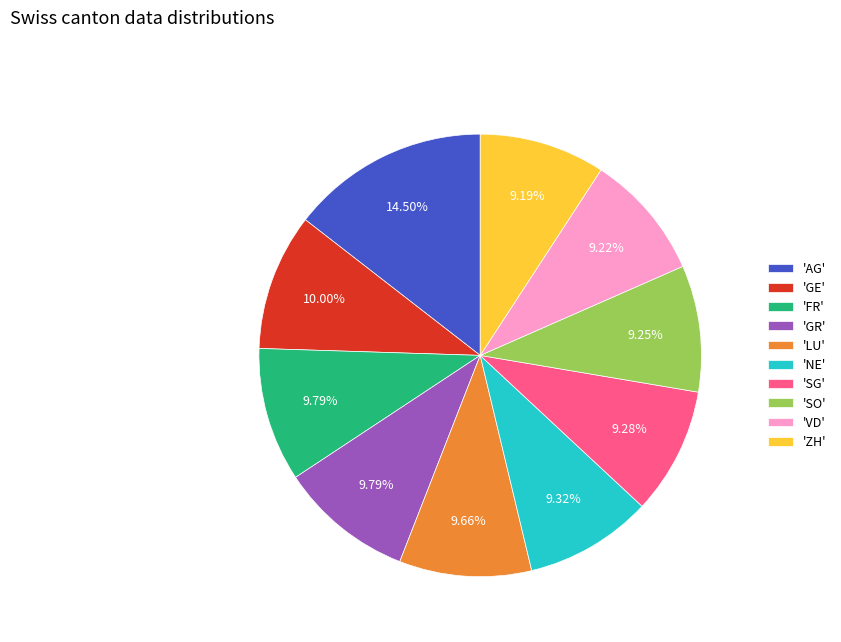

Approximately how many times larger is the value at 'SO' compared to 'ZH'?

1.0